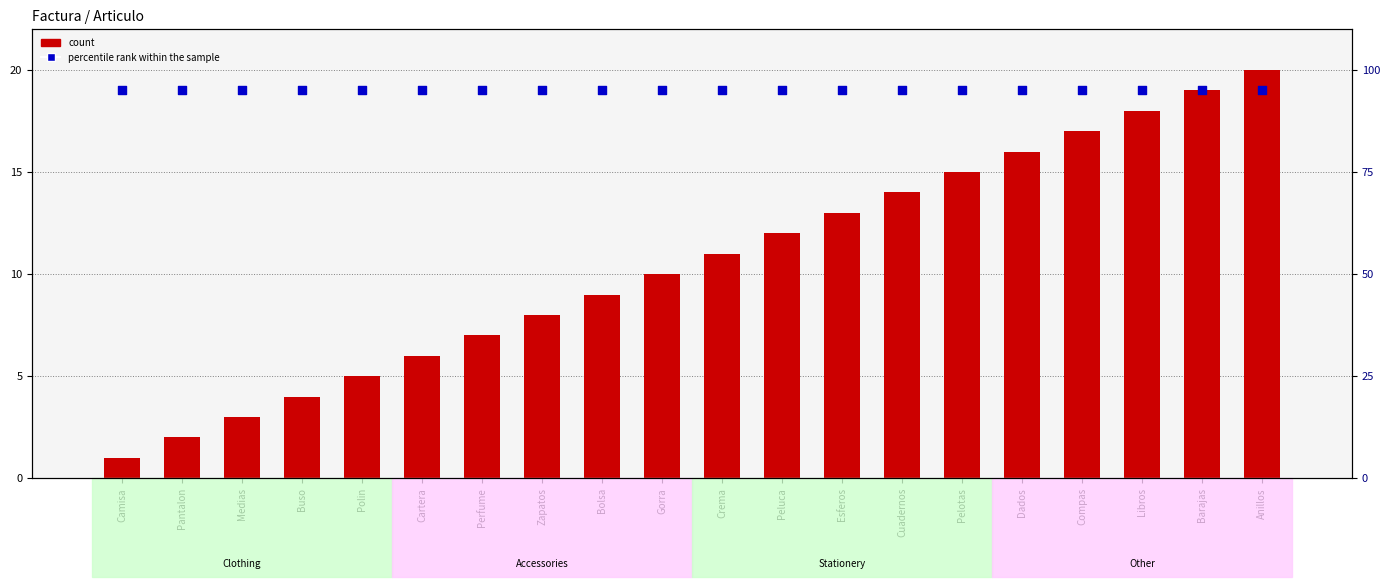

At which category is the sum across all series the highest?

Anillos